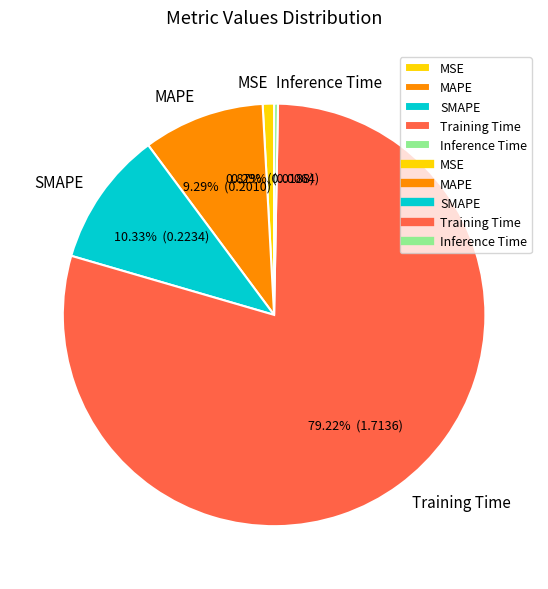

What is the total percentage of Training Time and Inference Time?

79.5%